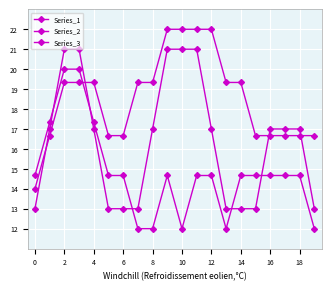

How many lines are shown in the chart?

3